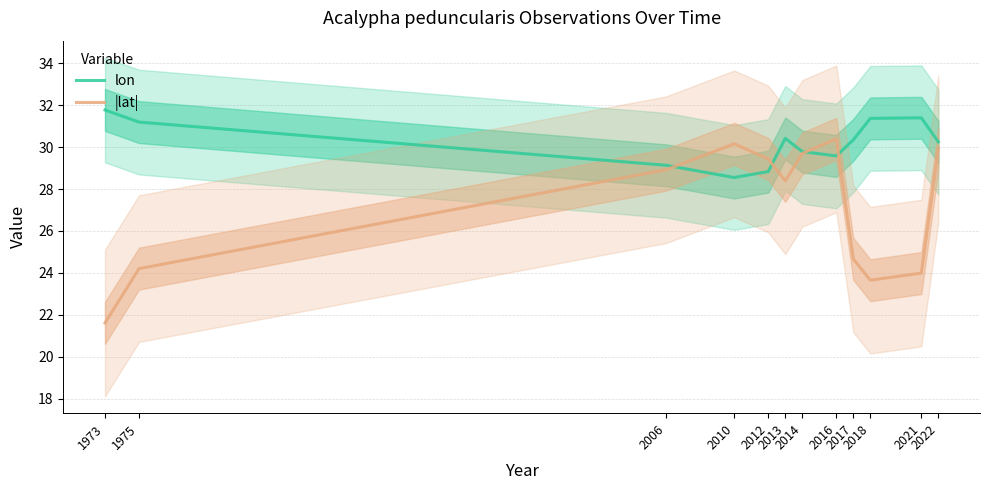

What are all the series names shown in the legend?

lon, |lat|